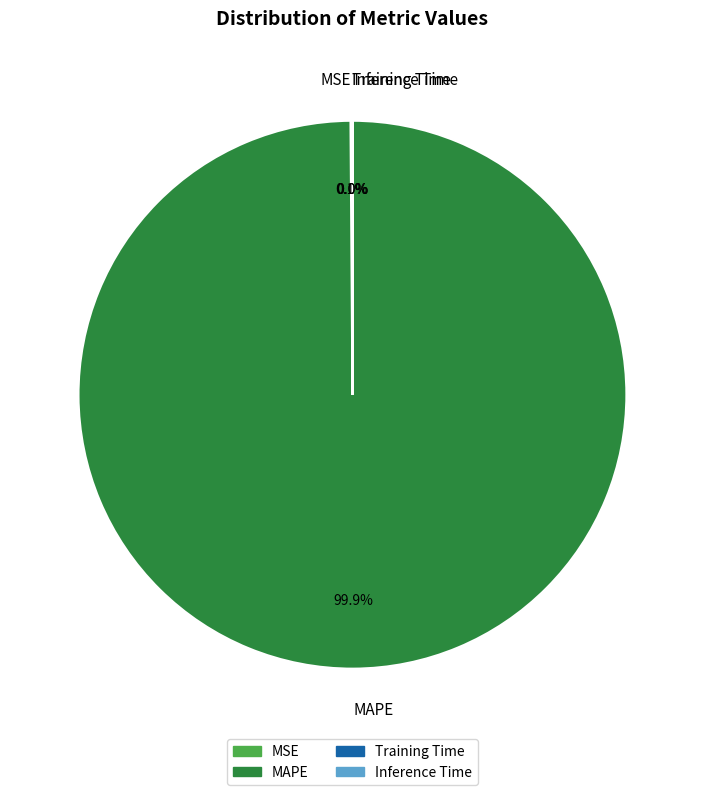

Is there a majority slice in this chart?

Yes